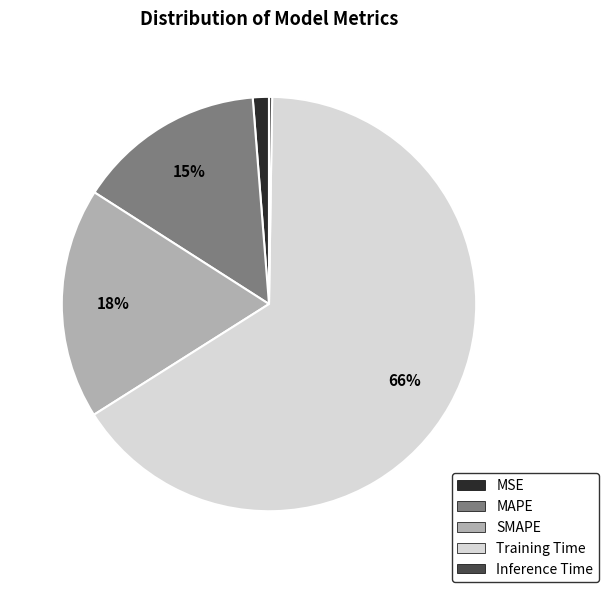

Which category has the biggest portion of the pie?

Training Time